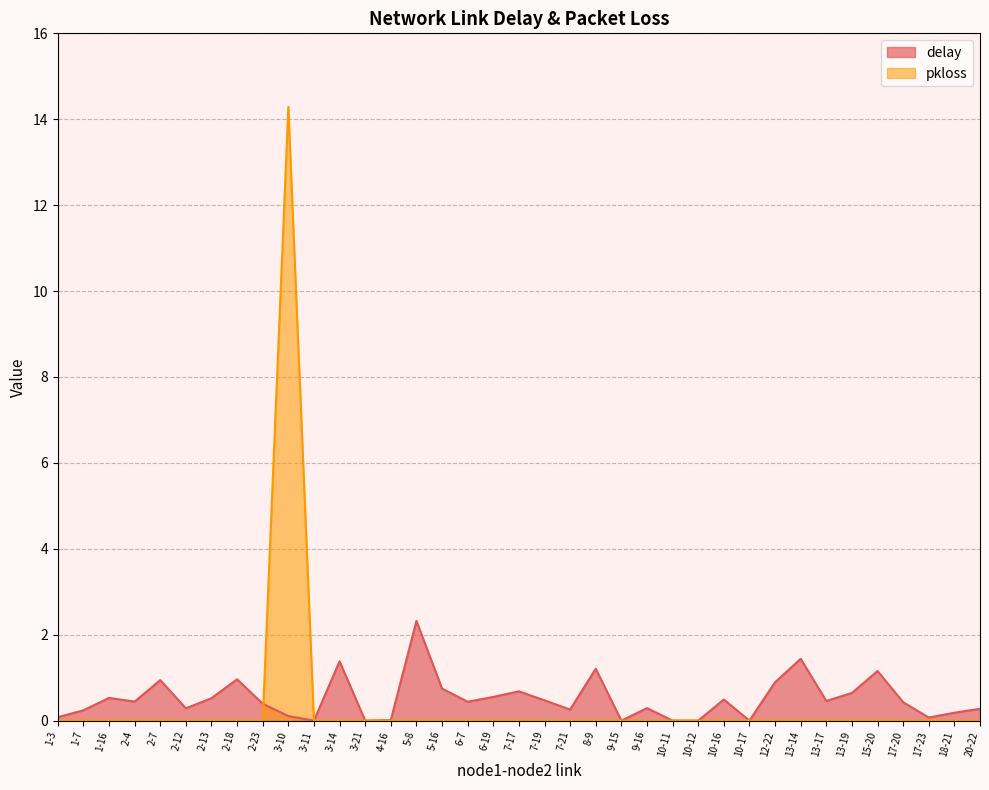

Where is pkloss nearest to the value 7?

1-3